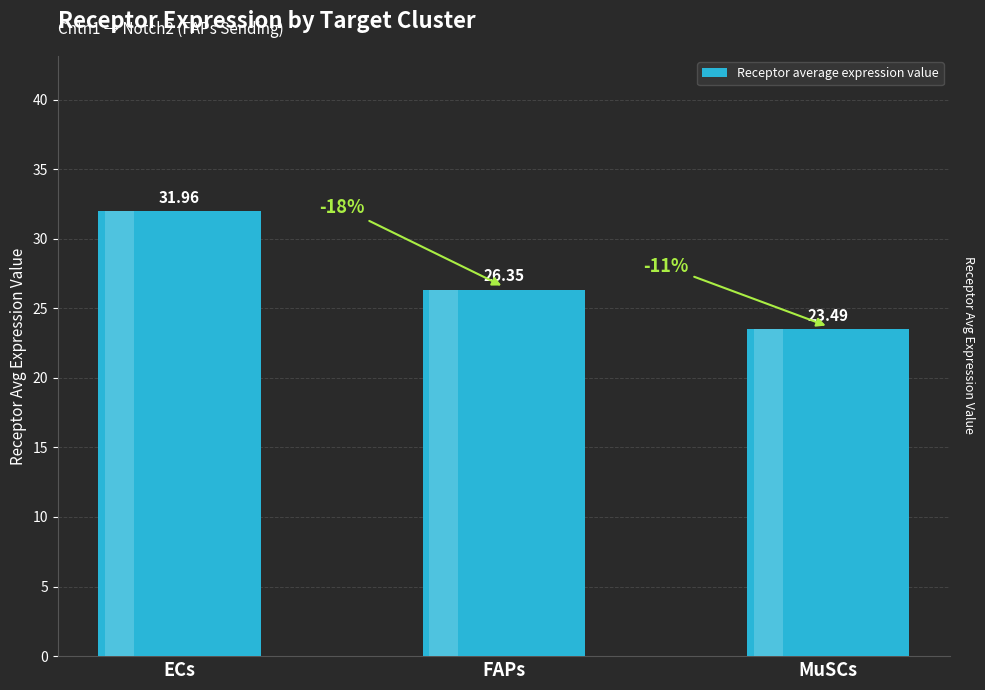

Where is the data nearest to the value 27?

FAPs